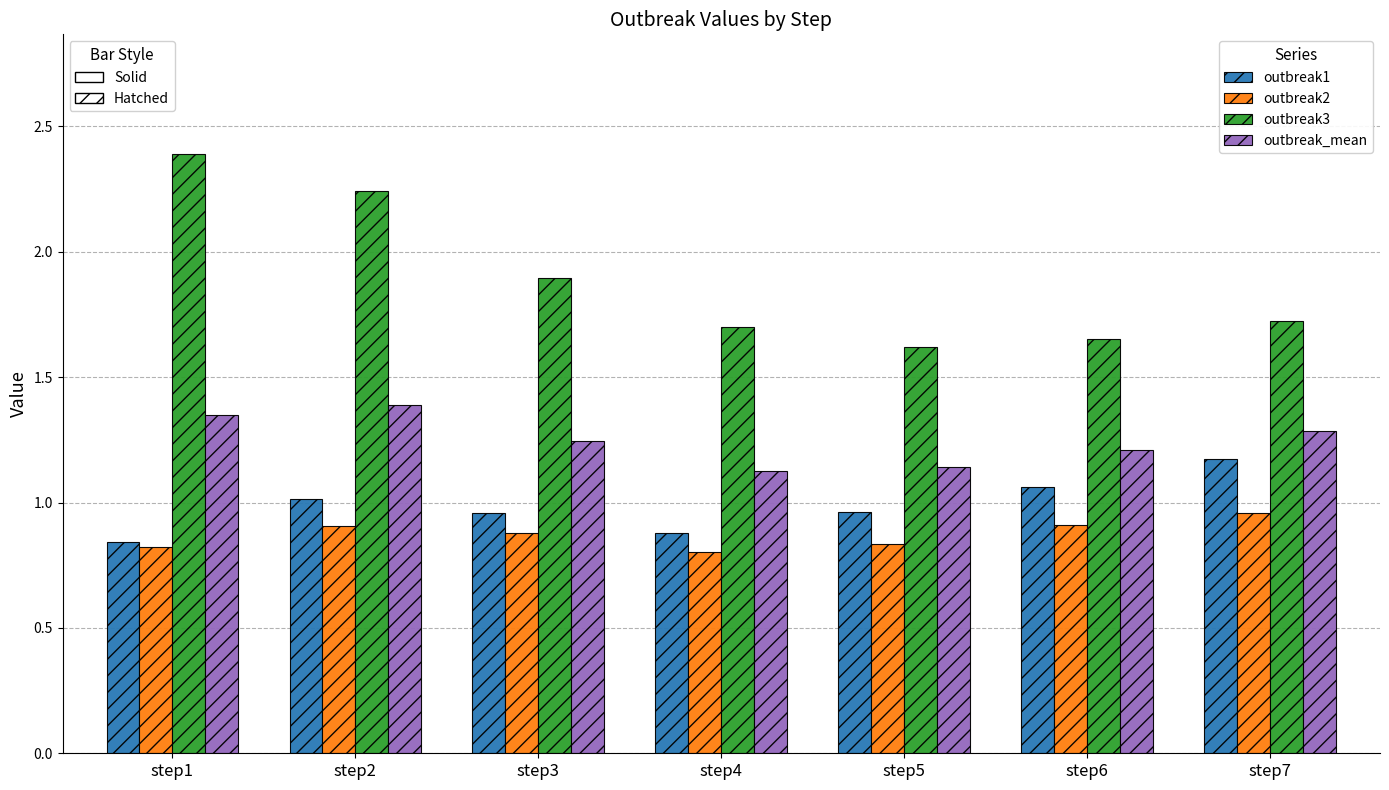

How many bars are there in total?

28